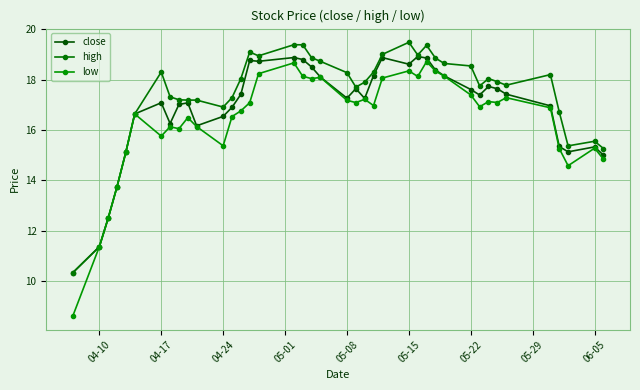

Reading right to left, list all the values displayed in this chart.

close: 15.0	15.3	15.1	15.3	17.0	17.4	17.6	17.7	17.4	17.6	18.2	18.4	18.9	18.9	18.6	18.9	18.2	17.3	17.6	17.3	18.1	18.5	18.8	18.9	18.7	18.8	17.4	16.9	16.5	16.2	17.1	17.0	16.3	17.1	16.6	15.1	13.7	12.5	11.4	10.3
high: 15.3	15.6	15.4	16.7	18.2	17.8	17.9	18.0	17.8	18.5	18.6	18.9	19.4	19.0	19.5	19.0	18.3	17.9	17.7	18.3	18.7	18.9	19.4	19.4	18.9	19.1	18.0	17.3	16.9	17.2	17.2	17.2	17.3	18.3	16.6	15.1	13.7	12.5	11.4	10.3
low: 14.8	15.3	14.6	15.3	16.9	17.3	17.1	17.1	16.9	17.4	18.1	18.3	18.7	18.1	18.4	18.1	17.0	17.2	17.1	17.2	18.1	18.0	18.1	18.7	18.2	17.1	16.8	16.5	15.4	16.1	16.5	16.1	16.1	15.8	16.6	15.1	13.7	12.5	11.4	8.6